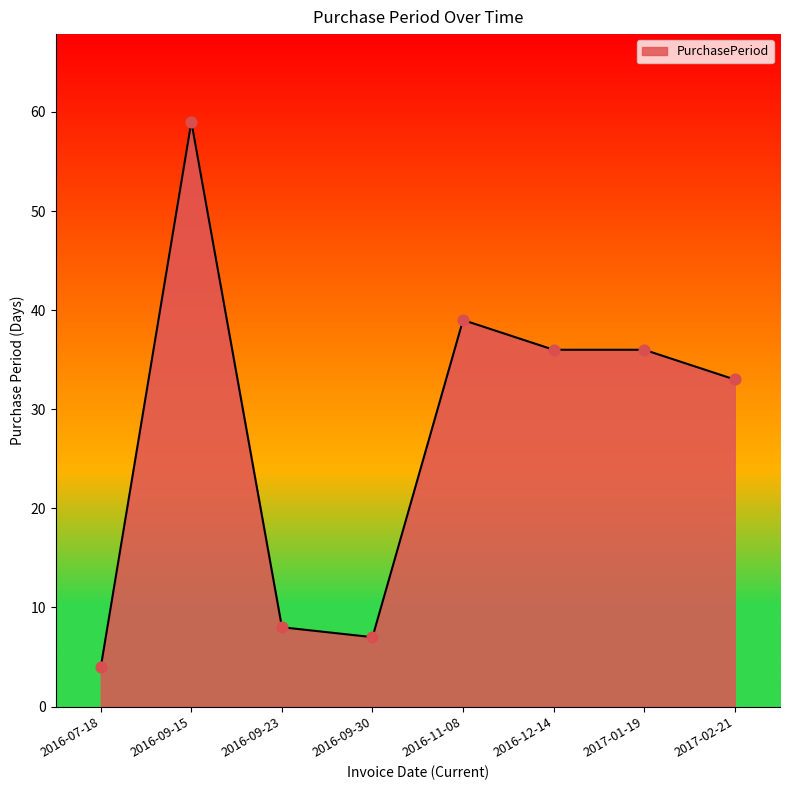

What is the change in value from 2016-11-08 to 2017-02-21?

-6